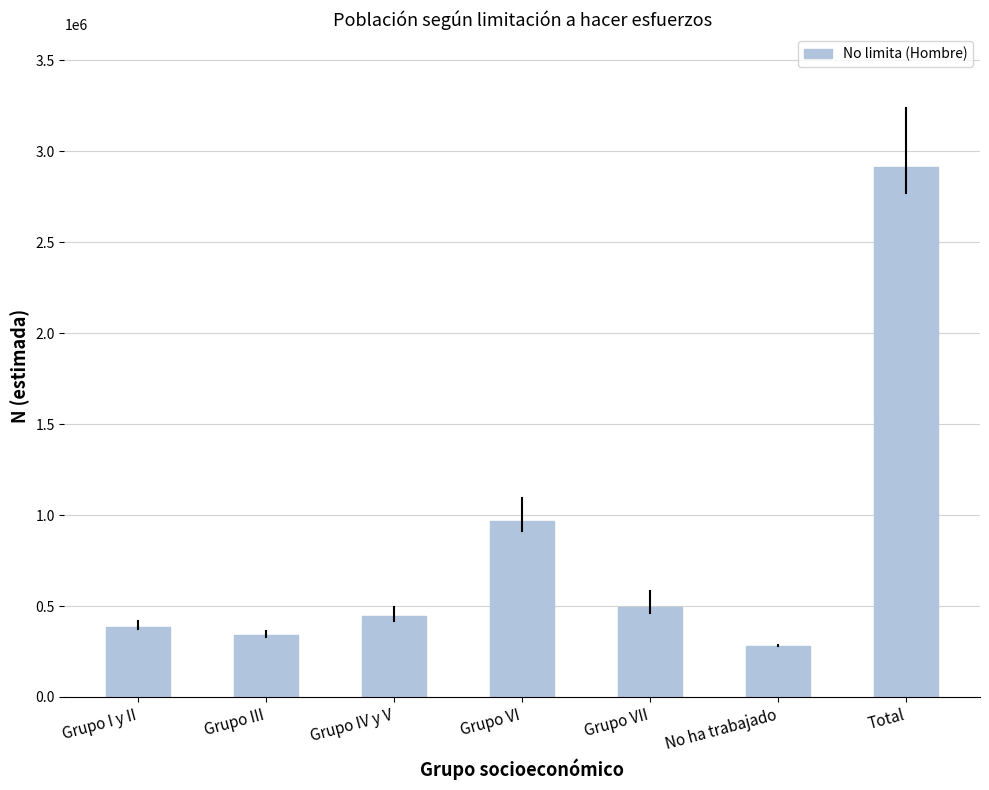

List the labels in order of value, smallest first.

No ha trabajado, Grupo III, Grupo I y II, Grupo IV y V, Grupo VII, Grupo VI, Total